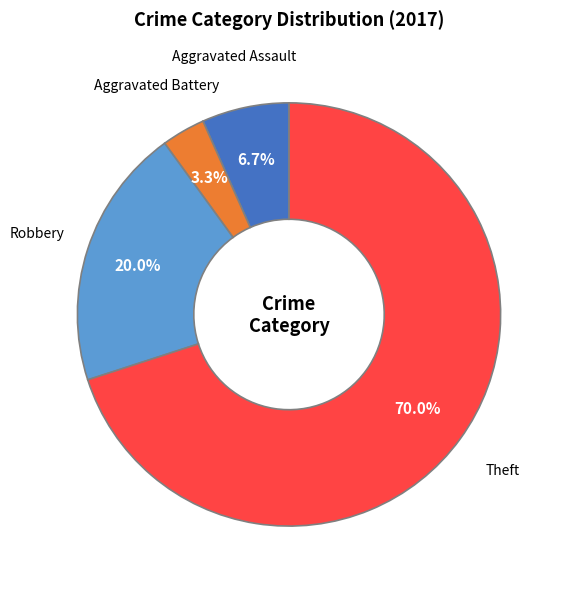

Which category accounts for the majority?

Theft